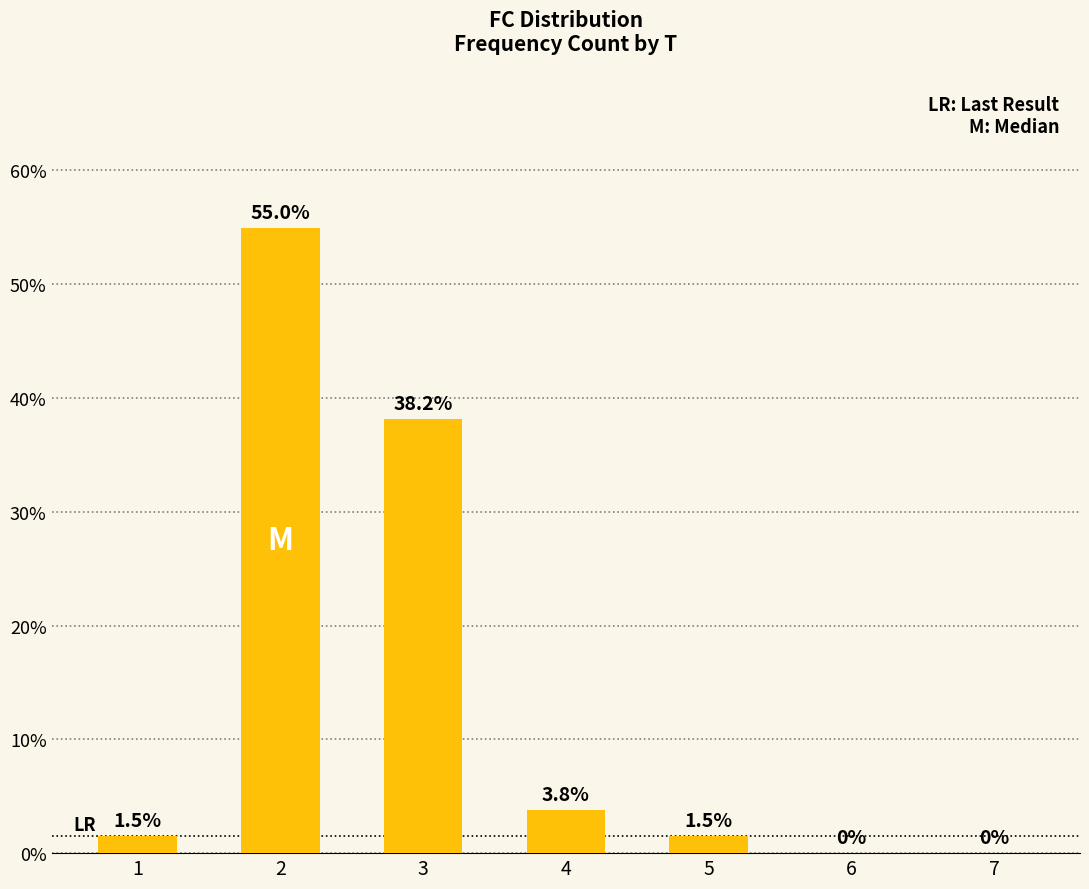

Reading right to left, extract all data points from this chart.

0.0	0.0	1.5	3.8	38.2	55.0	1.5